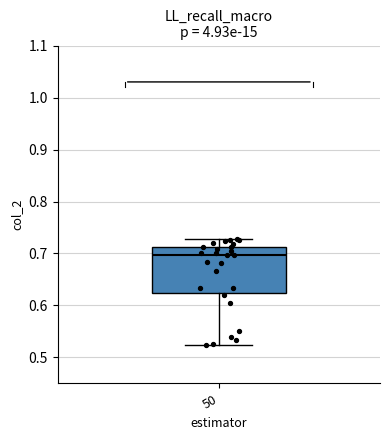

Read this box plot against the y-axis: the position of the median line, the range covered by the box, and the ends of both whiskers. The values are not printed on the chart, so give them approximately, as read against the axis.

median 0.70, box 0.62 to 0.71, whiskers 0.52 to 0.73